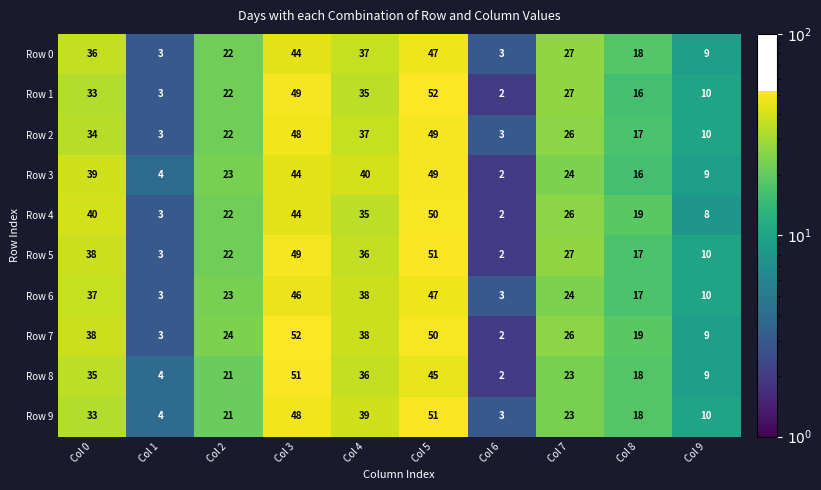

The value of Row 4 at Col 7 is 26. True or false?

True